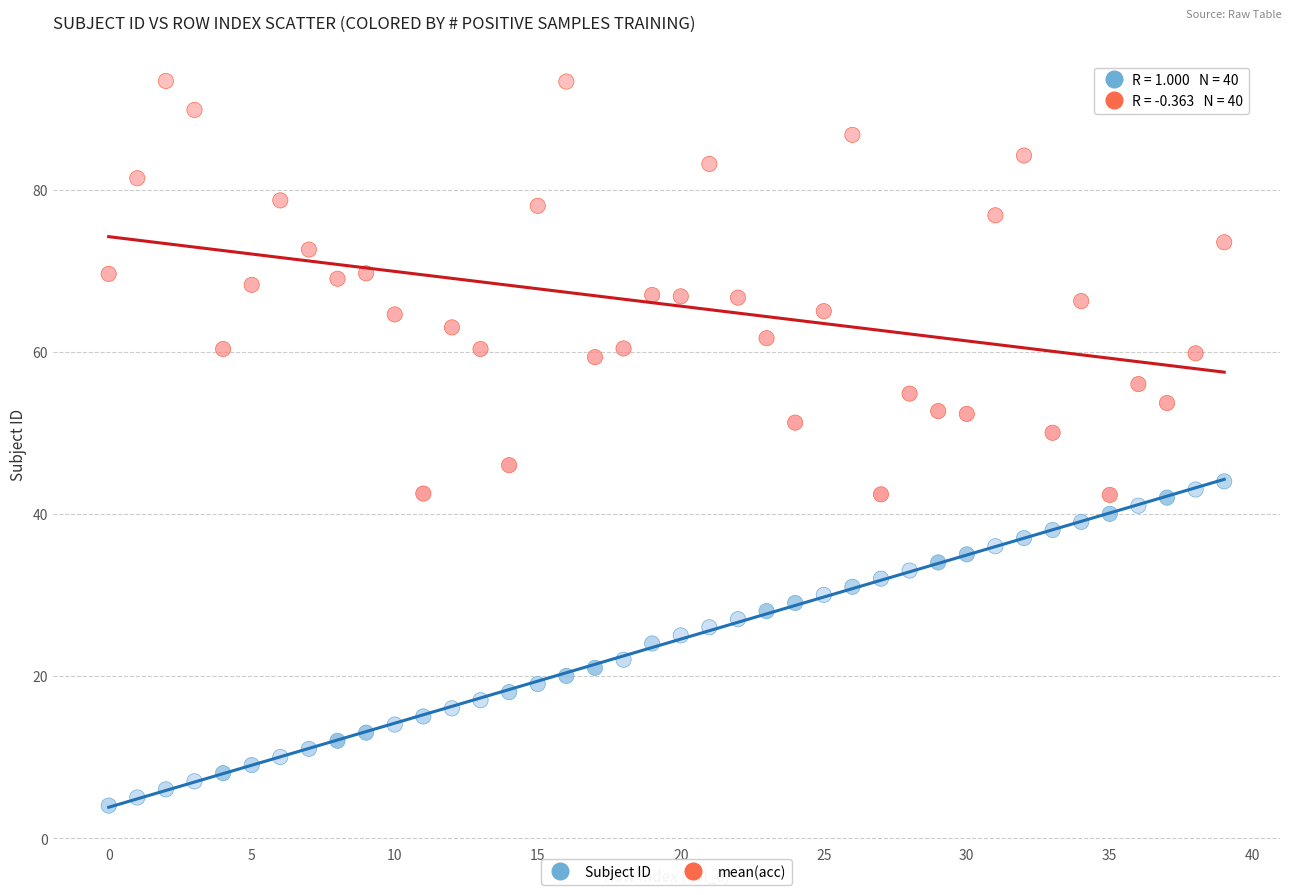

Across all data points, what is the range of Y values (max minus min)?

89.4